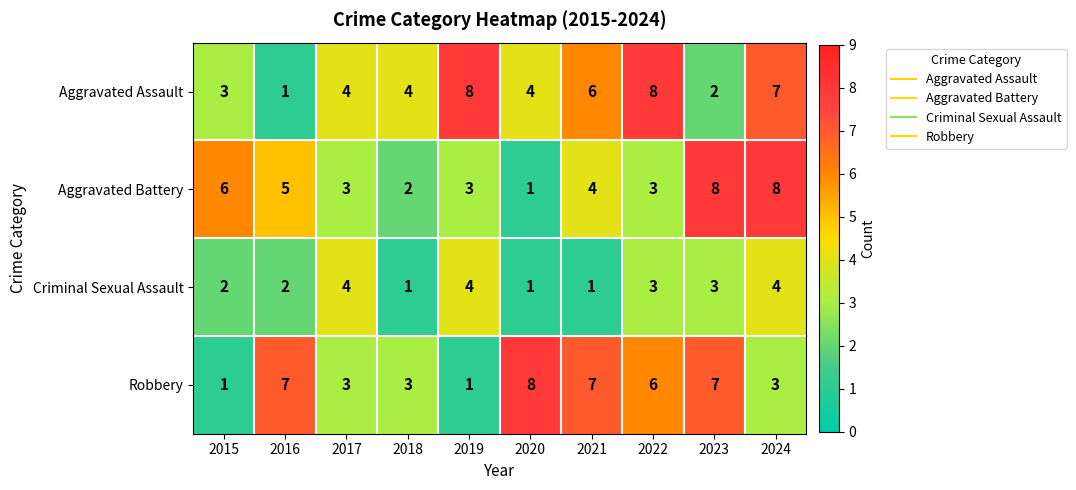

At which category is the sum across all series the highest?

2024